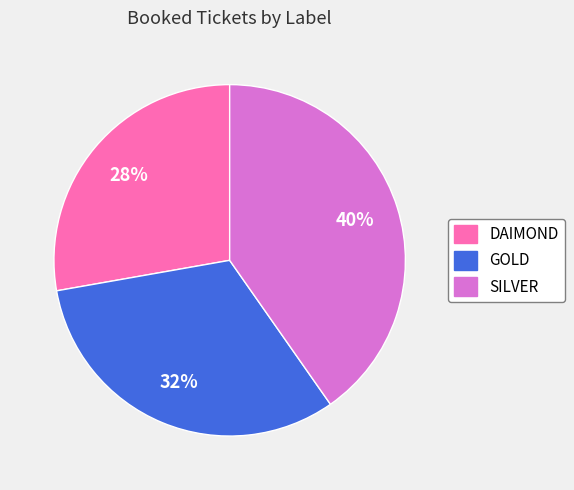

Count the number of slices in the pie.

3